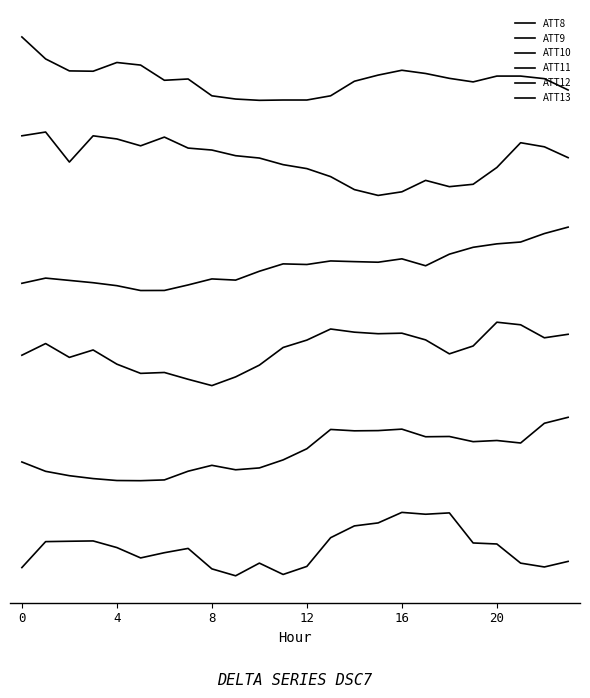

Does the chart have visible grid lines?

No